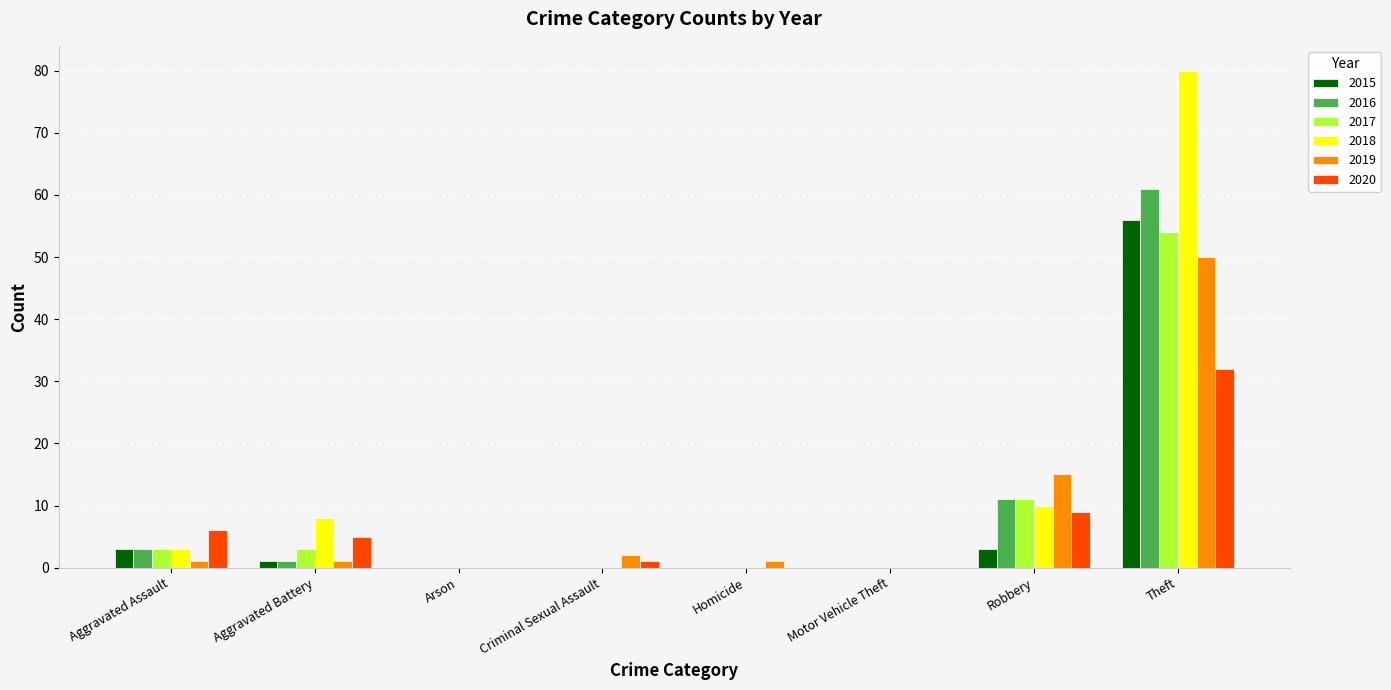

Is it true that 2016 equals -21 at Arson?

False